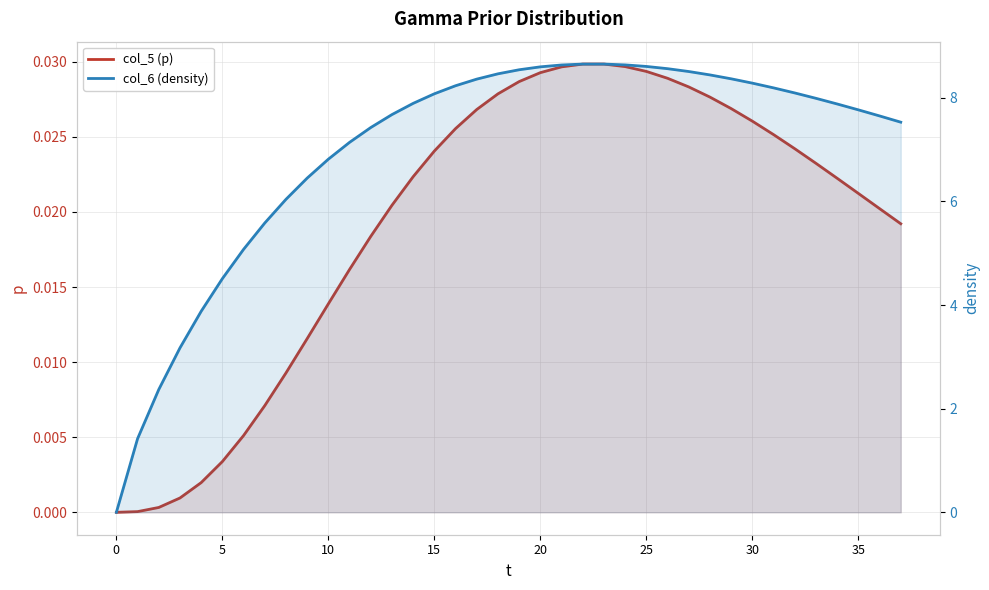

How many positive values does the col_5 (p) series have?

37